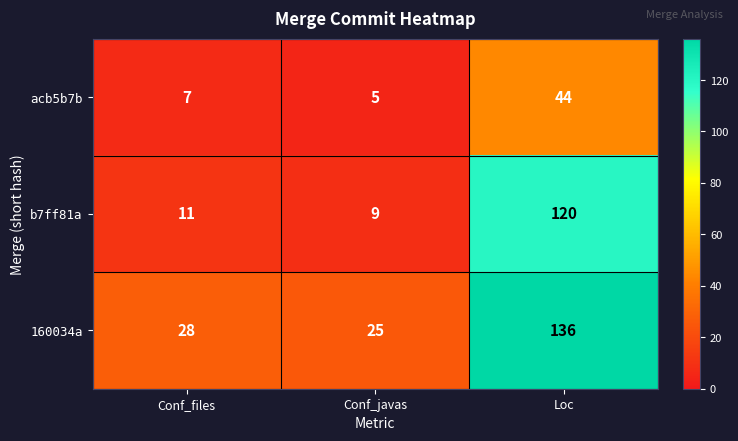

Rank the series at Loc from lowest to highest value.

acb5b7b, b7ff81a, 160034a